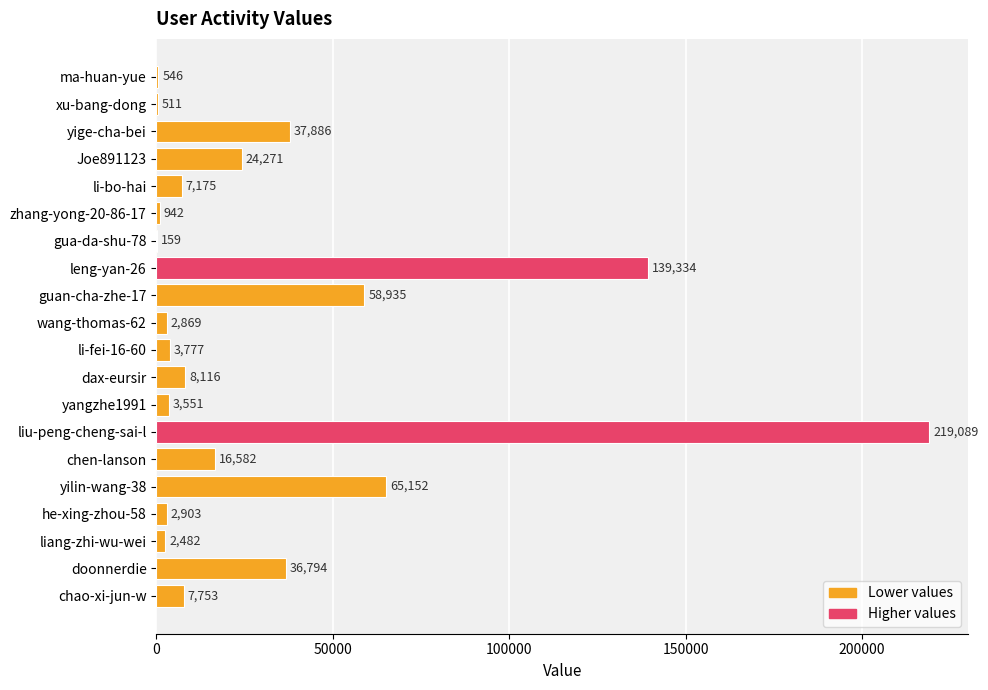

What is the sum of all values?

638827